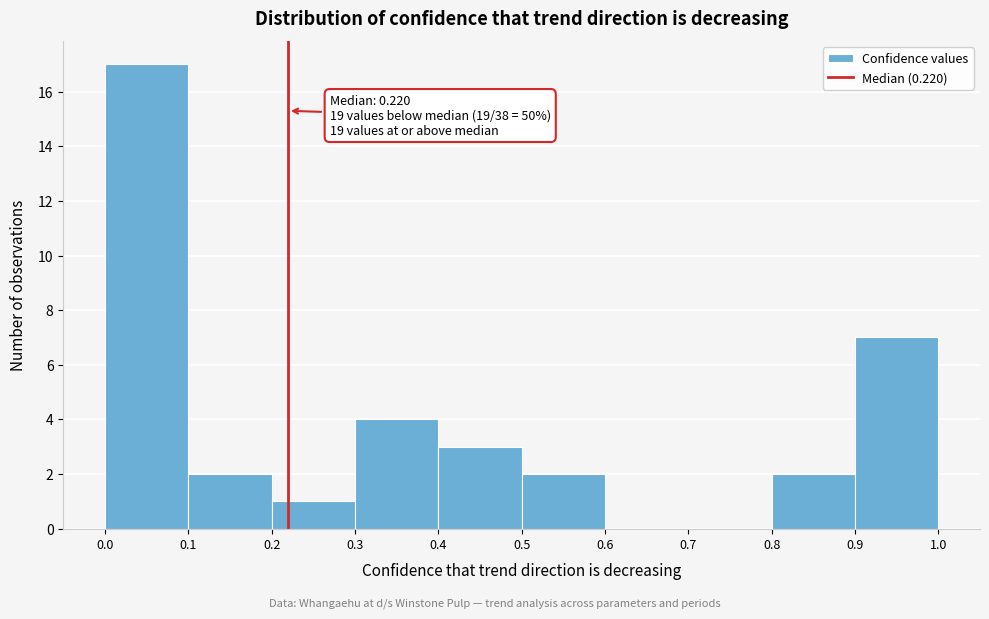

Over which range of the x-axis is the bar tallest?

0.0 to 0.1